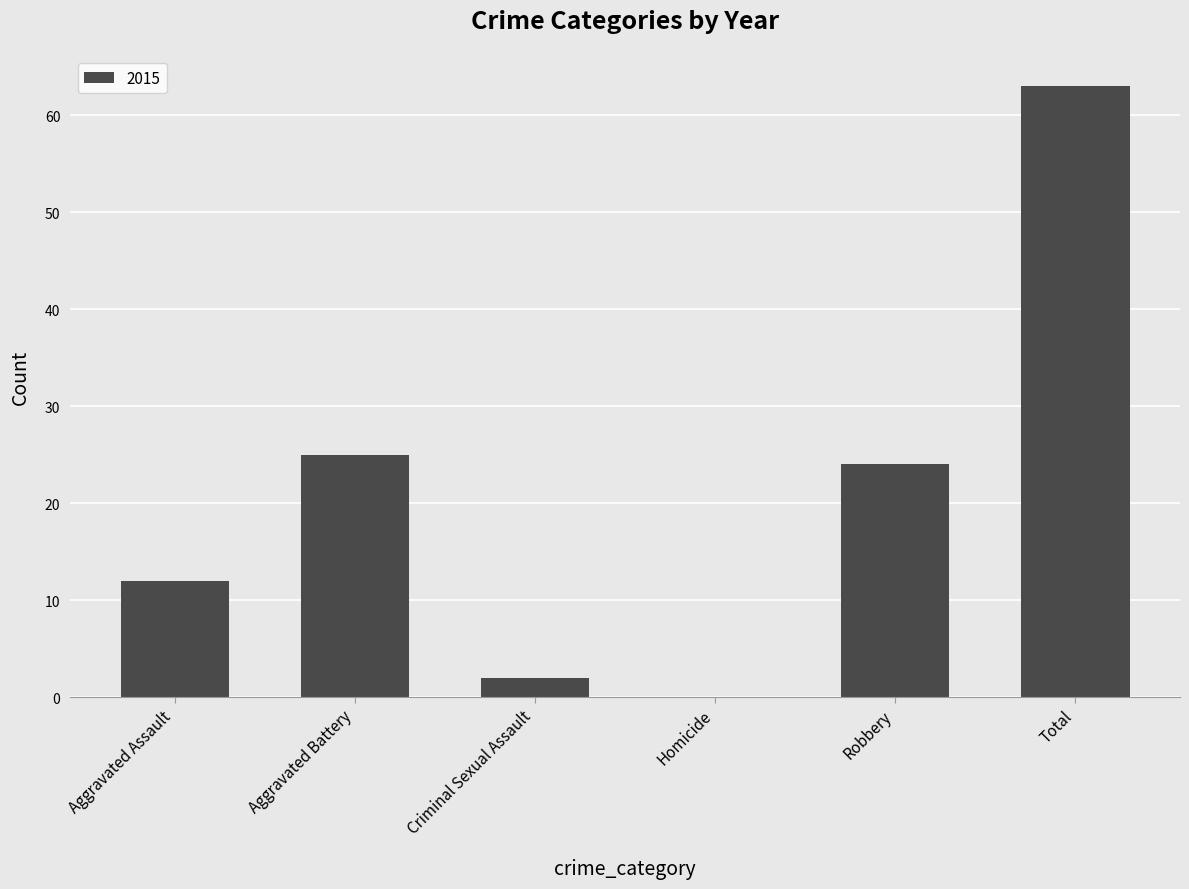

What is the approximate value at Total?

63